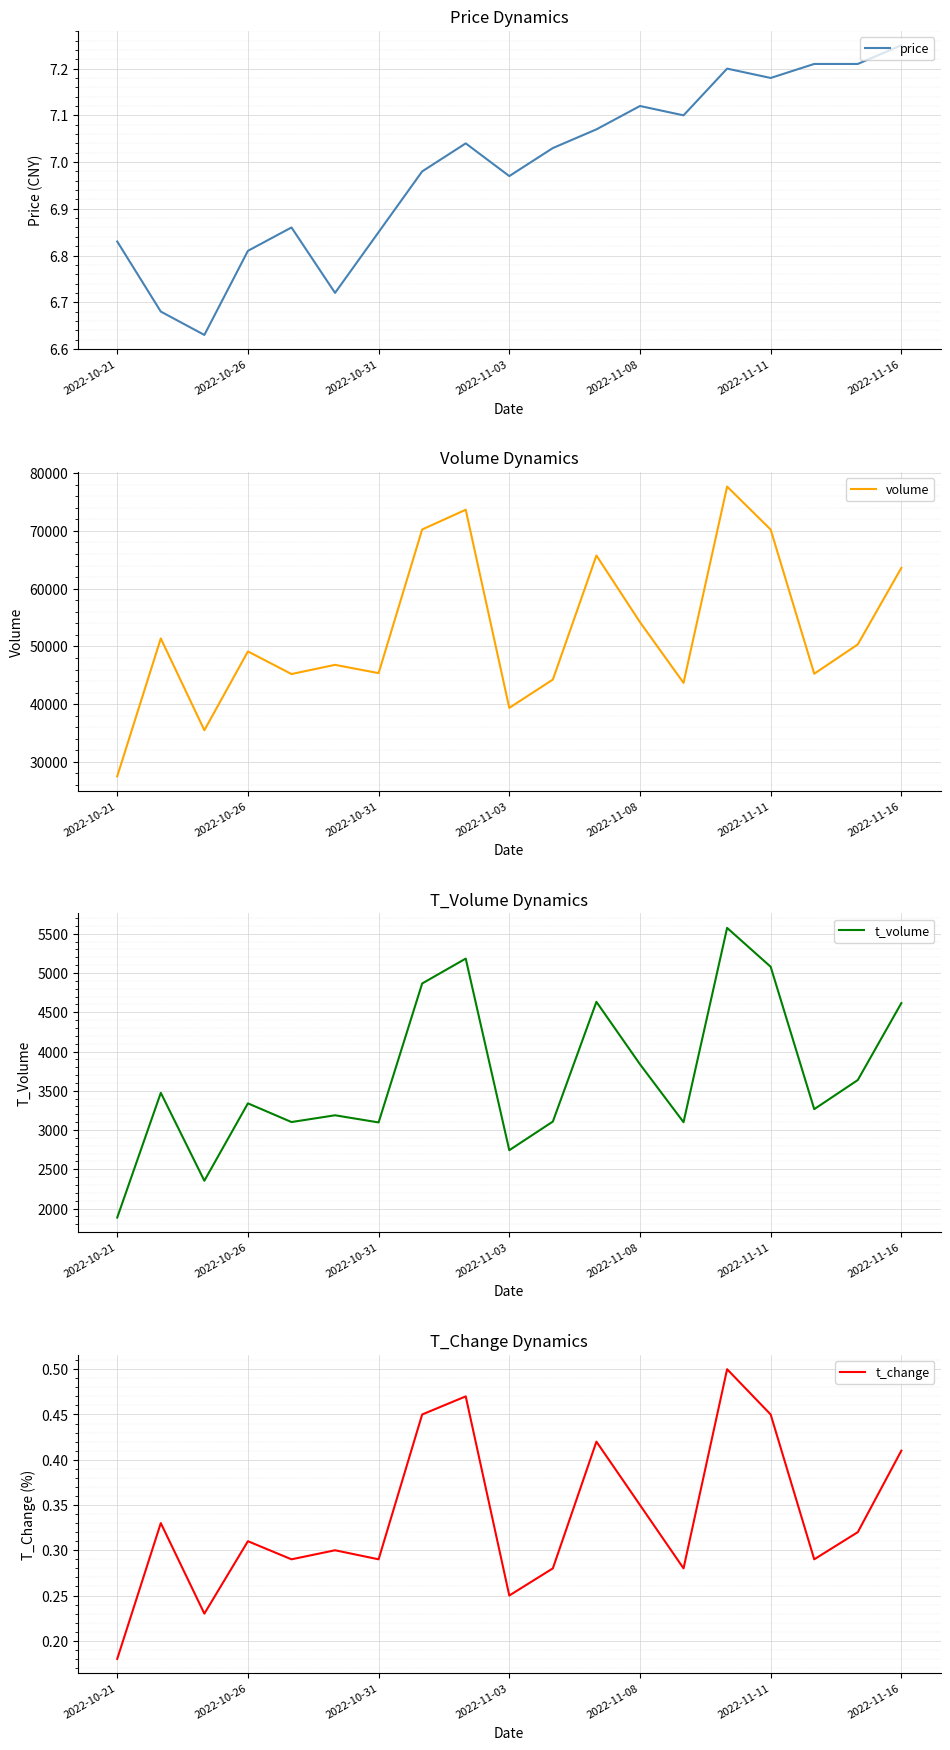

Rank the series at 8 from highest to lowest value.

volume, t_volume, price, t_change